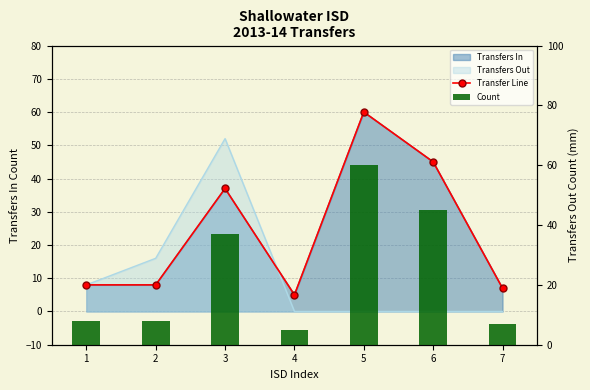

At which category is the sum across all series the highest?

5